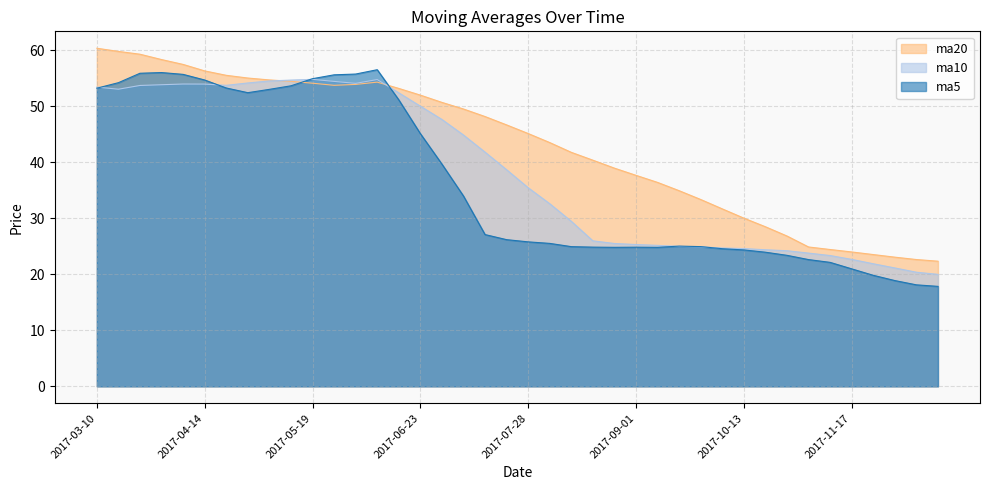

What is the difference between the maximum and minimum values in the ma5 series?

38.7